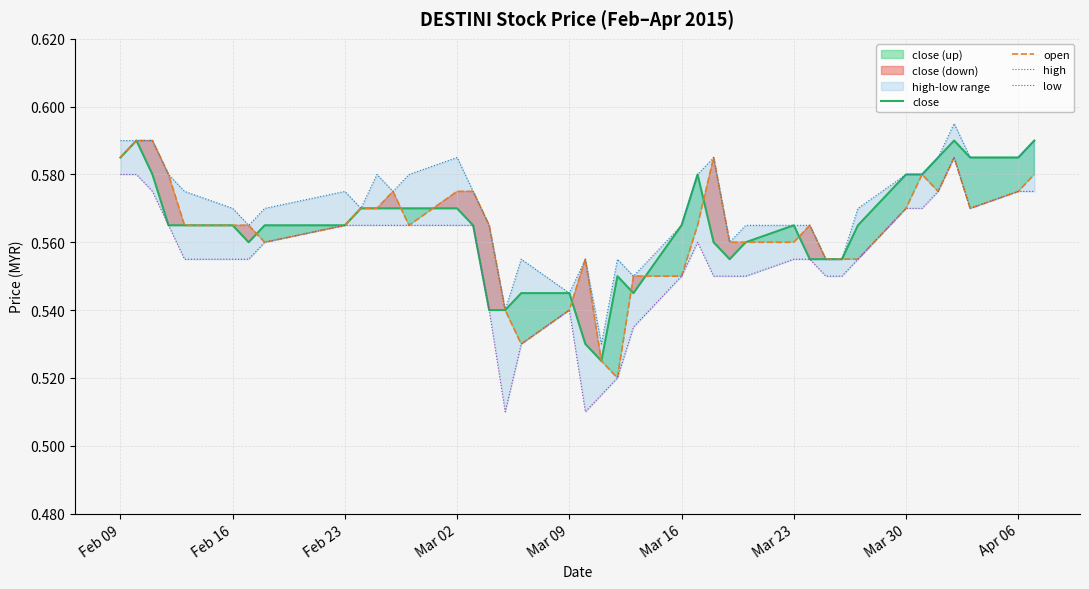

Is it true that close equals 0.9 at Feb 16?

False